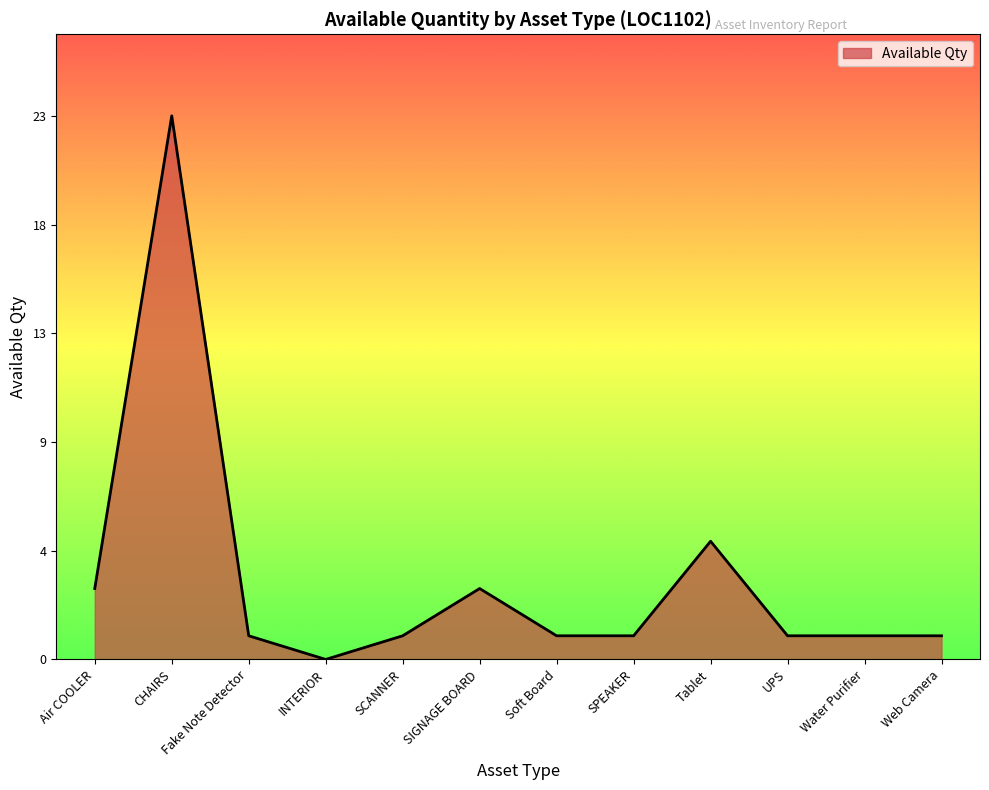

Which category has the lowest value across all series?

INTERIOR